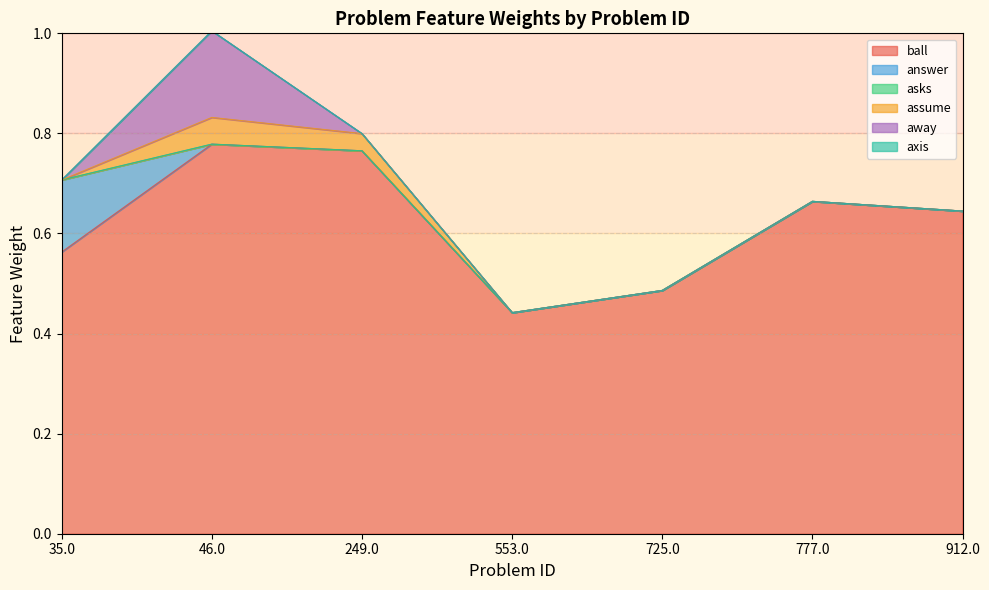

Count the number of data series in this chart.

6